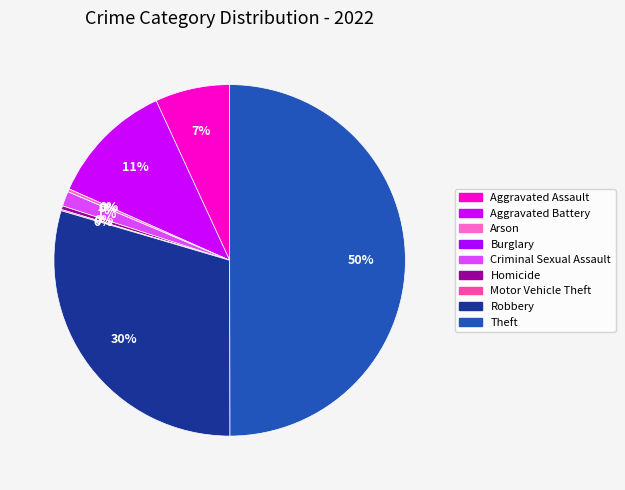

How many segments does this pie chart have?

9